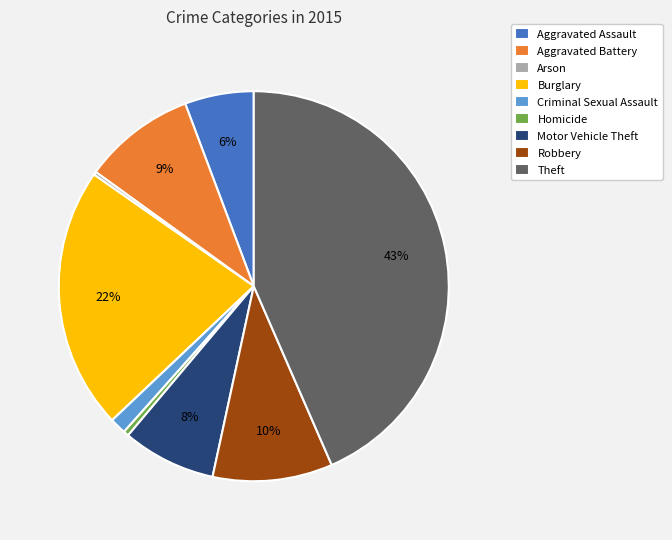

To the nearest percent, what is the difference between the Aggravated Battery and Theft slice percentages?

34%